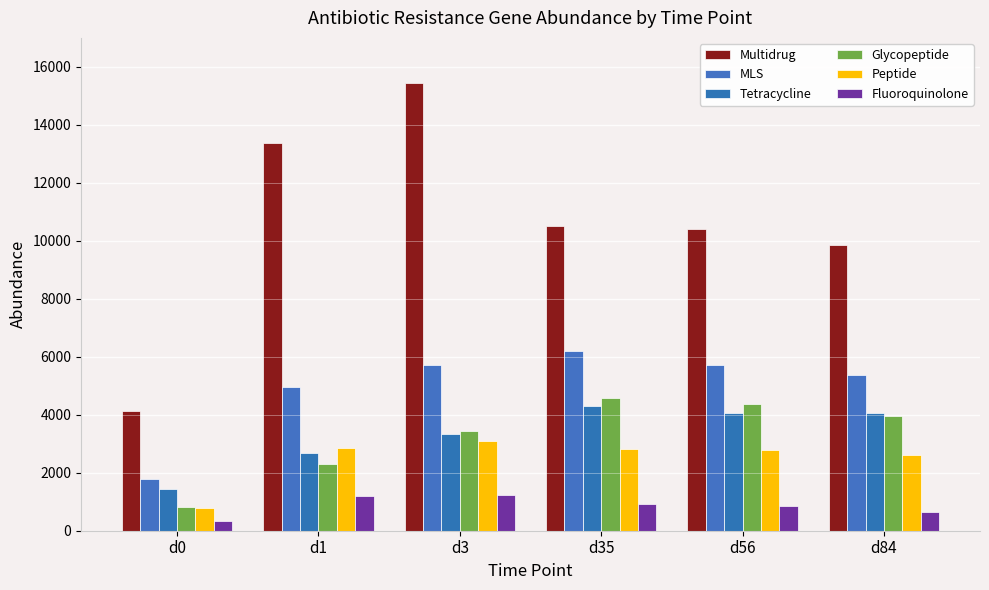

What is the approximate value of Glycopeptide at d35?

4594.2